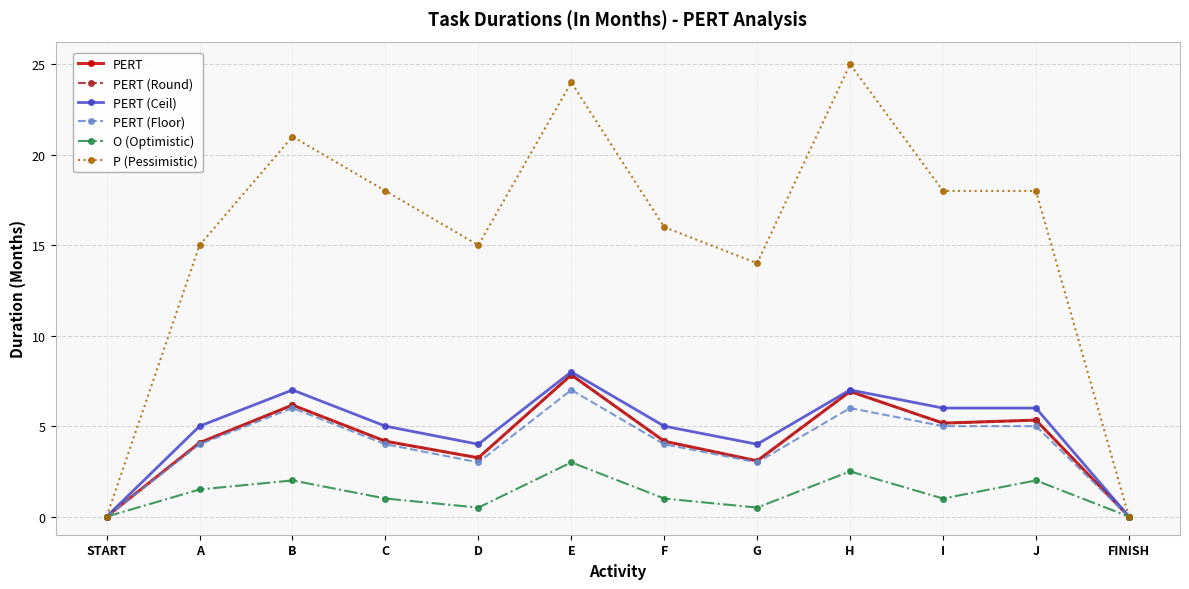

Is this an area chart (filled region under the line)?

No